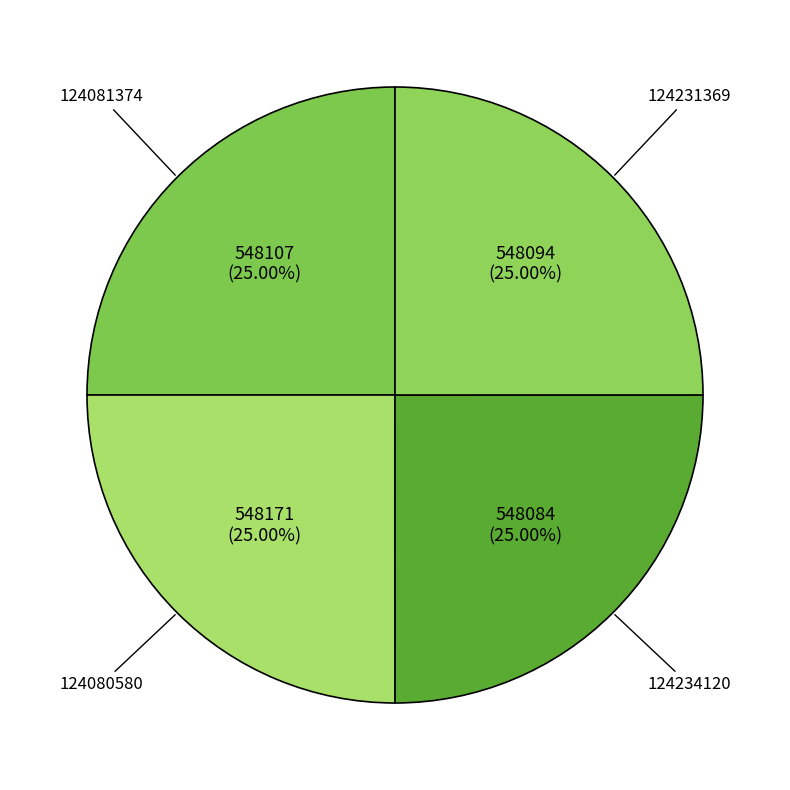

To the nearest percent, what percentage of the pie is 124080580?

25%